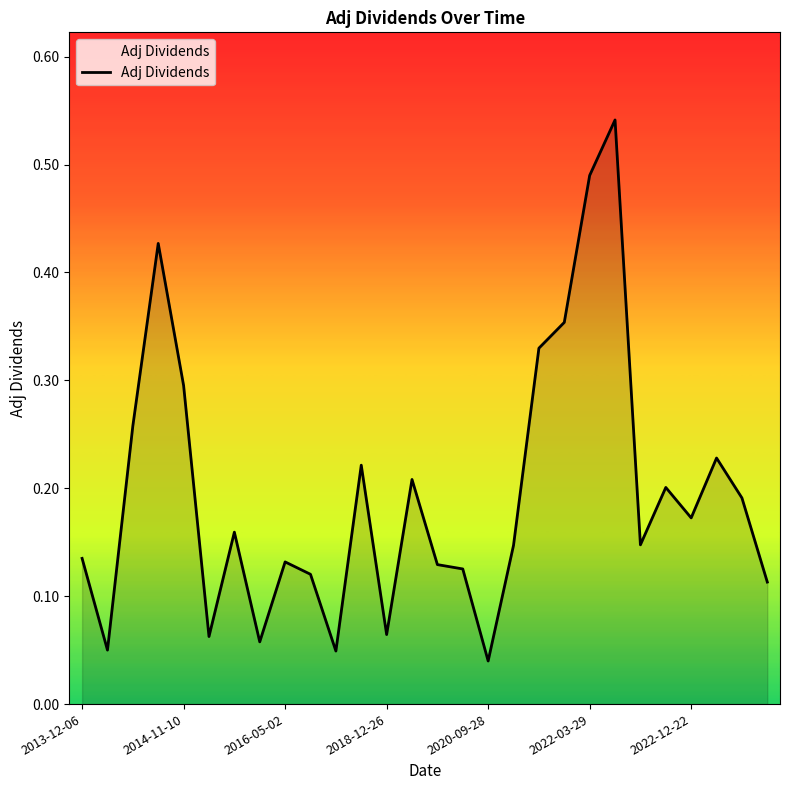

Does the chart display data point markers on the line(s)?

No